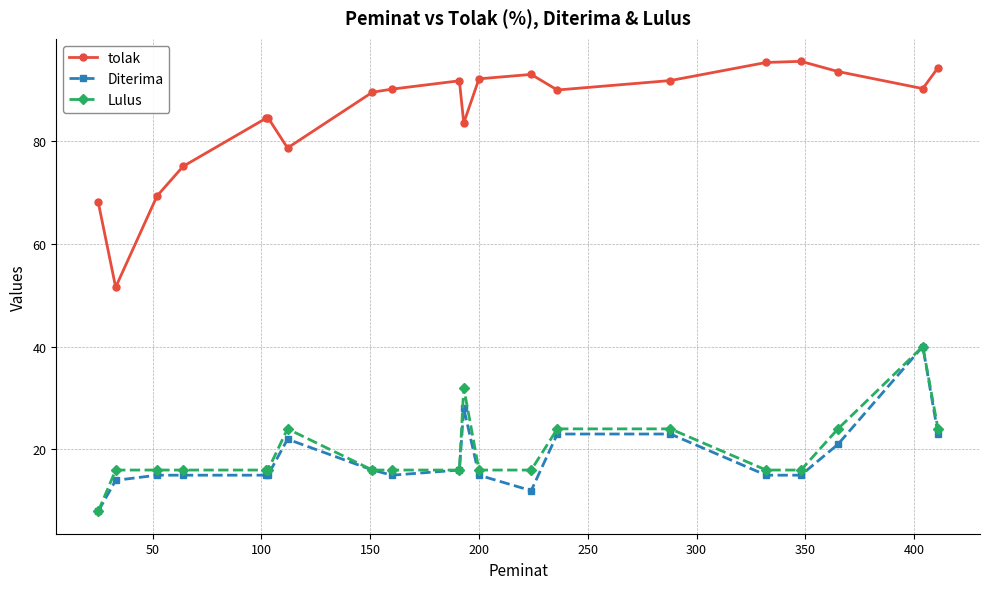

Which series has the widest spread of values?

tolak